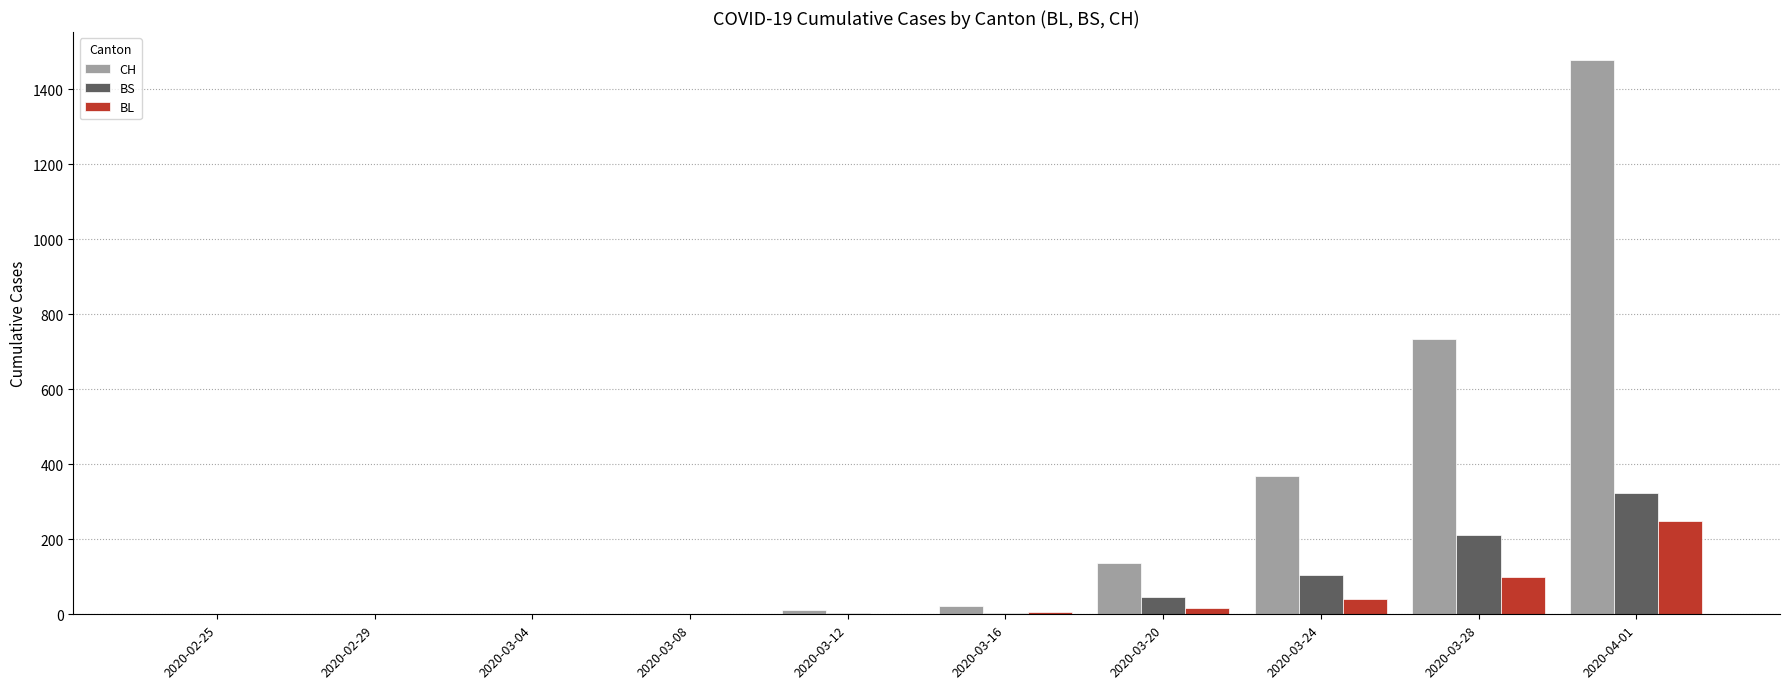

Which series has the largest total across all categories?

CH